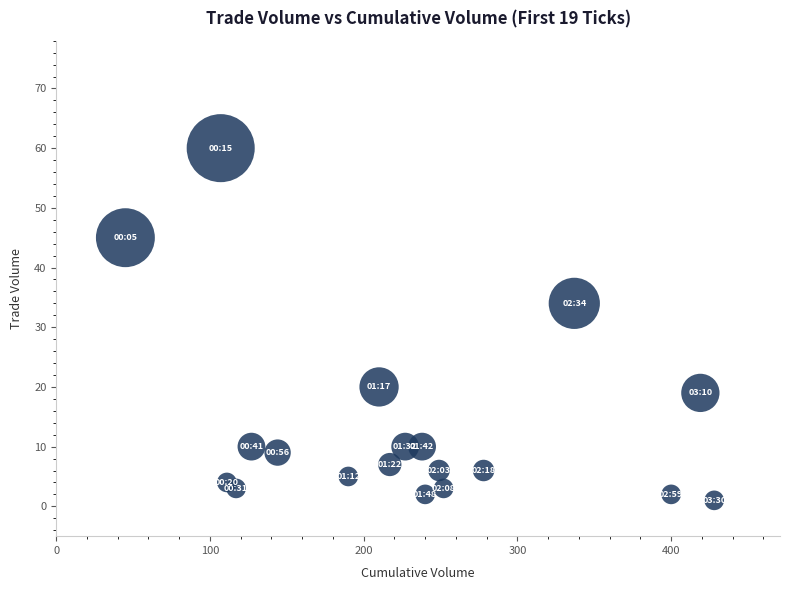

What Y value in the scatter plot is closest to 30?

34